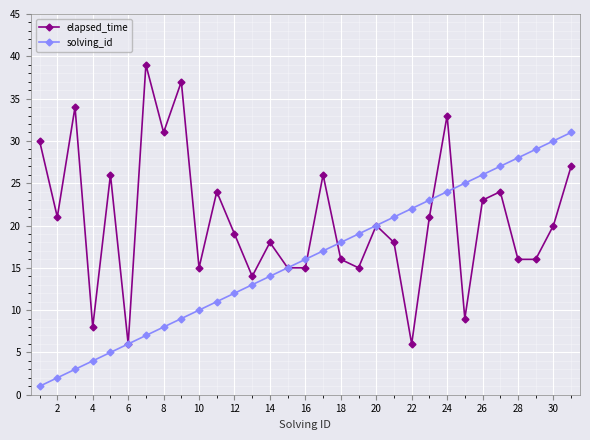

List the series in order of their overall mean, lowest first.

solving_id, elapsed_time